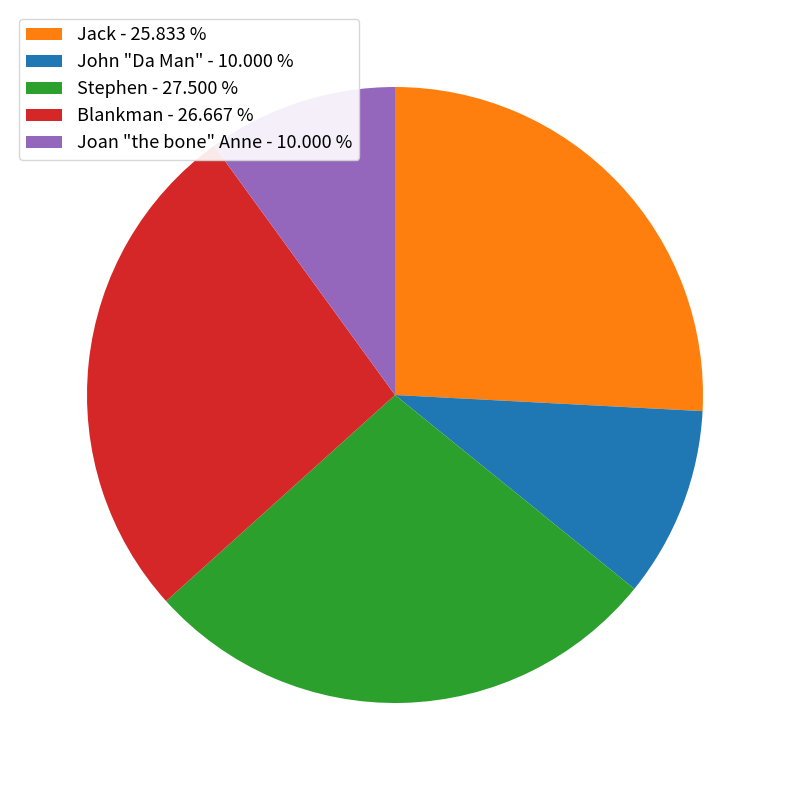

Does any single category account for the majority?

No